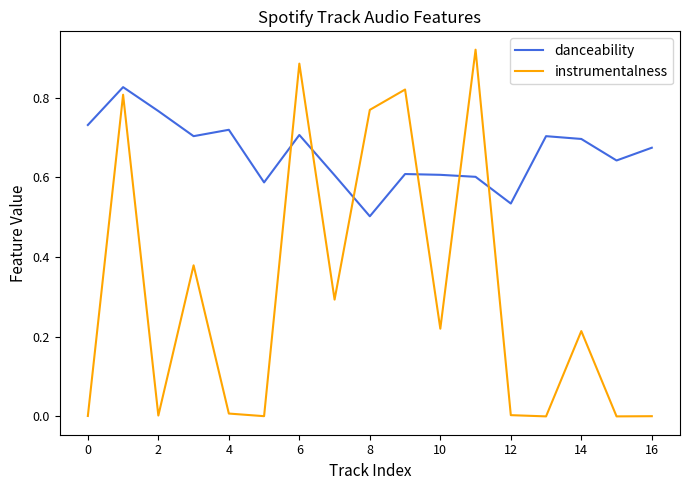

Which series has the widest spread of values?

instrumentalness